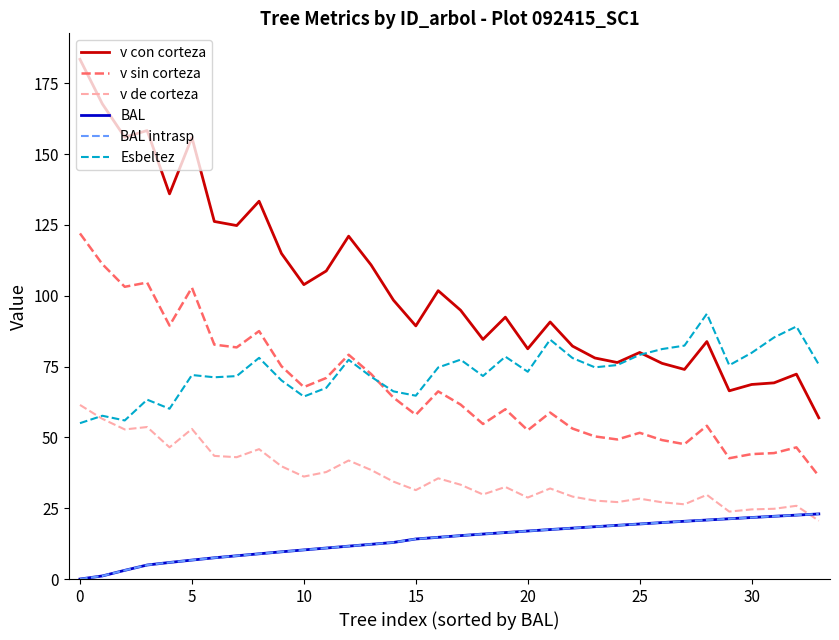

Is this an area chart (filled region under the line)?

No